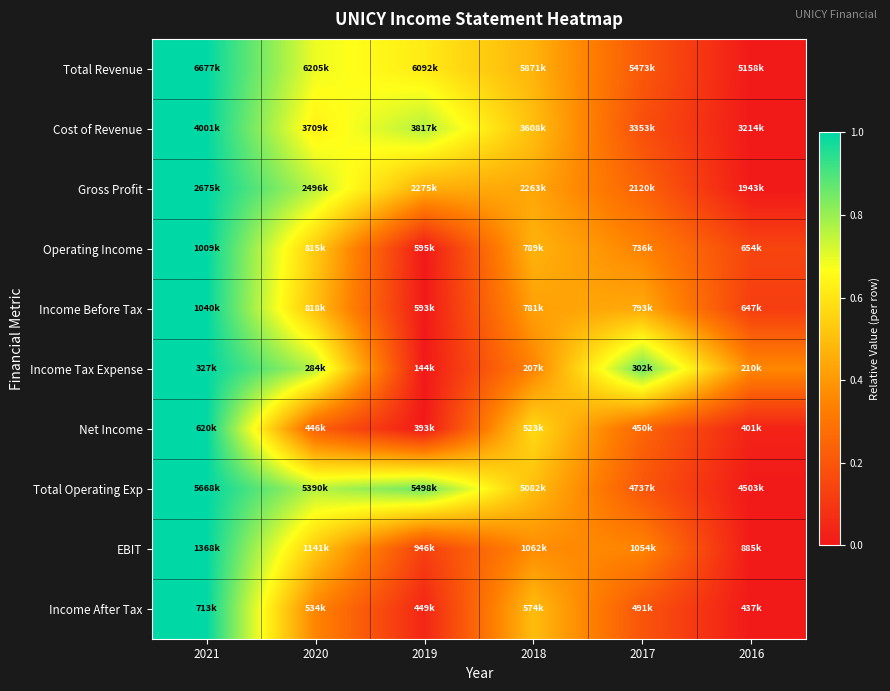

What is the maximum value shown in the chart?

1.0